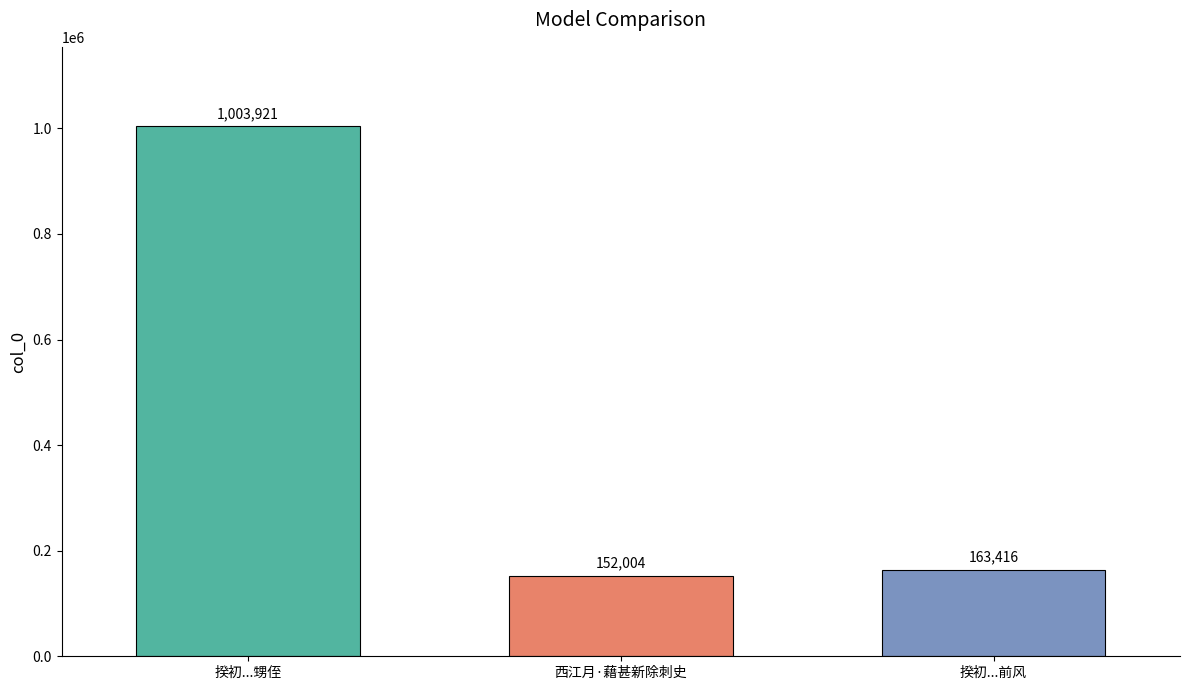

What position from the right is 揆初...前风?

1